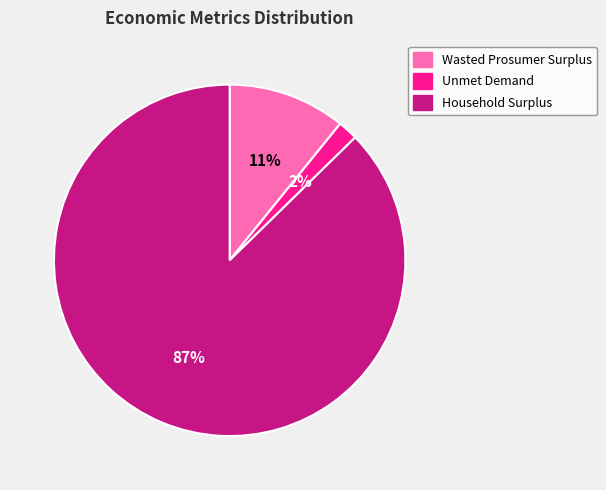

Does Household Surplus account for over 50% of the chart?

Yes